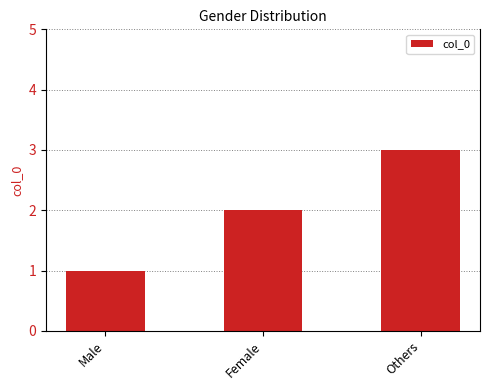

List the labels in order of value, smallest first.

Male, Female, Others